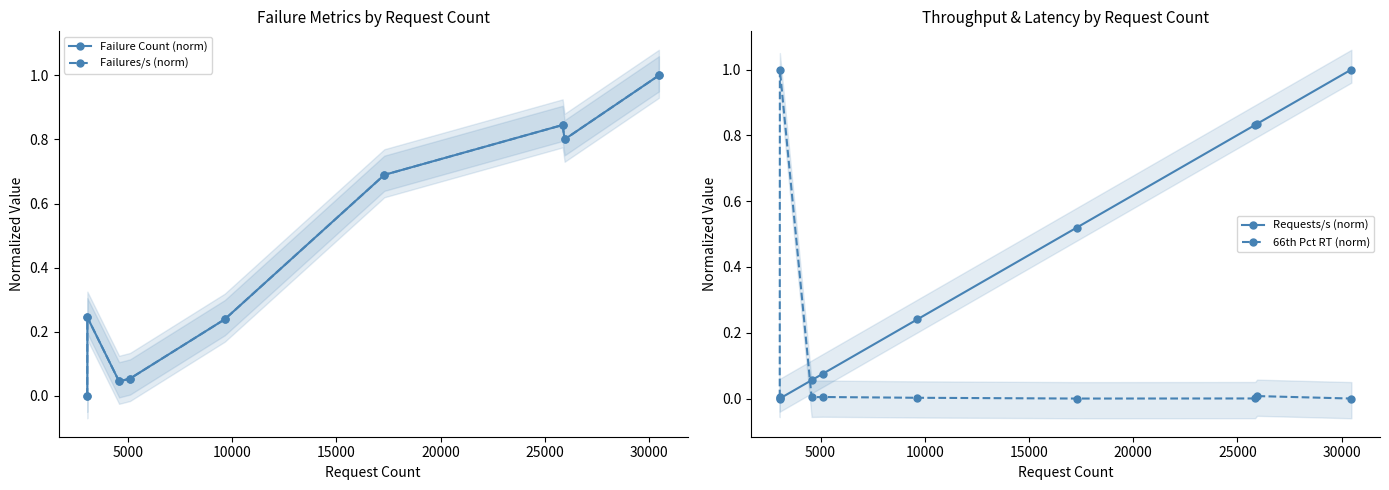

How many lines are shown in the chart?

4